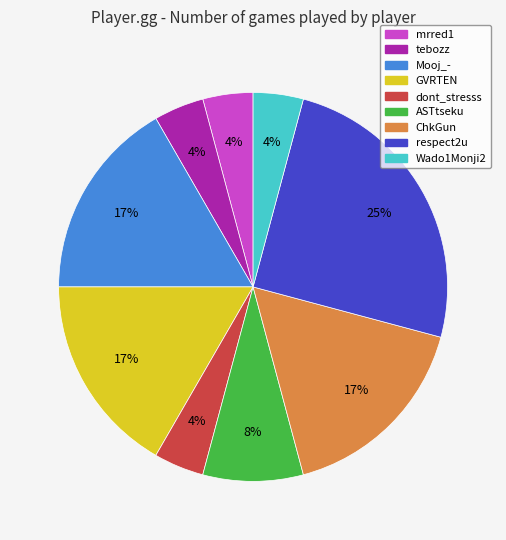

Is it true that ChkGun is 17% of the pie?

True